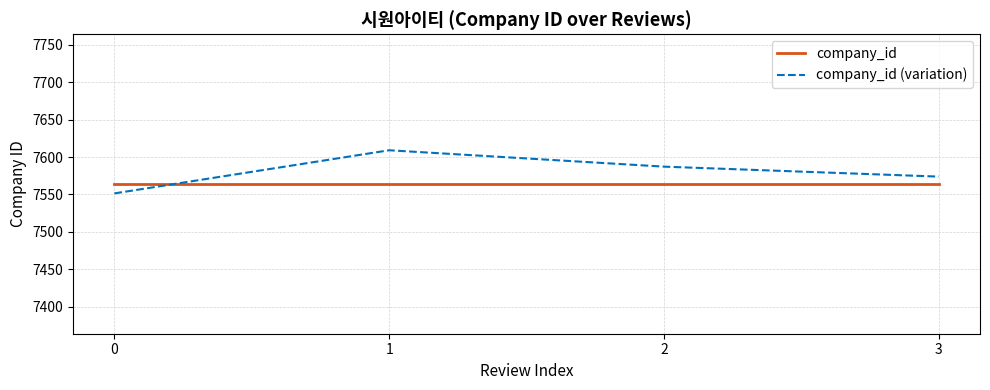

Rank the categories by company_id (variation) value from highest to lowest.

1, 2, 3, 0